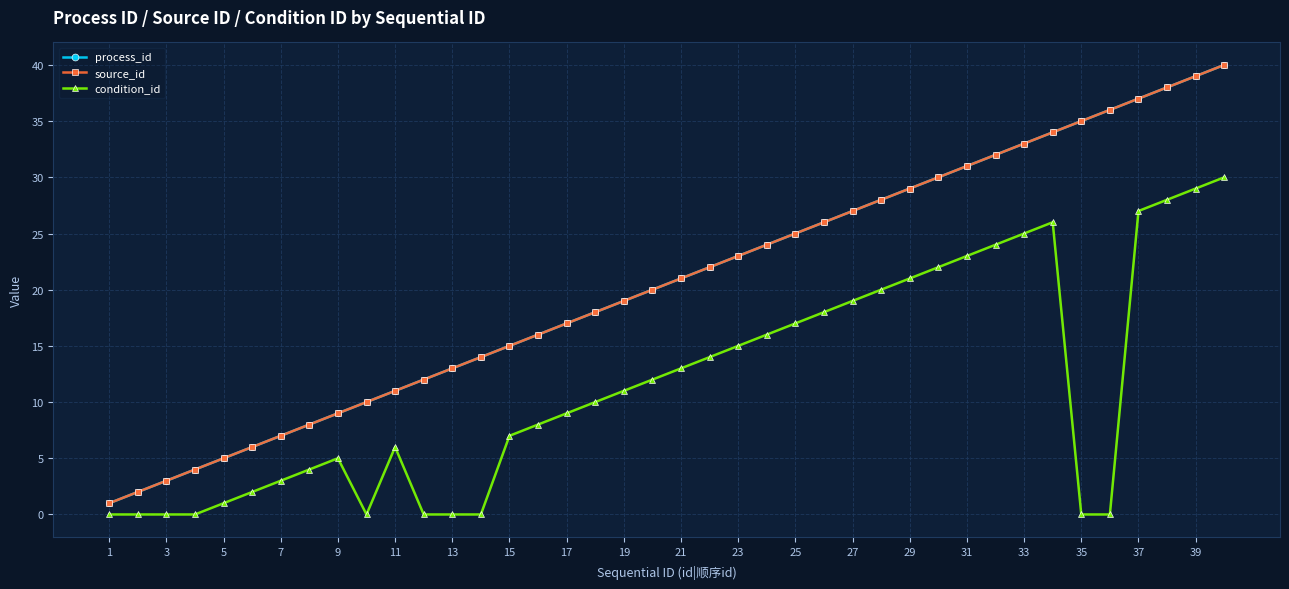

True or false: process_id and source_id cross at least once.

False